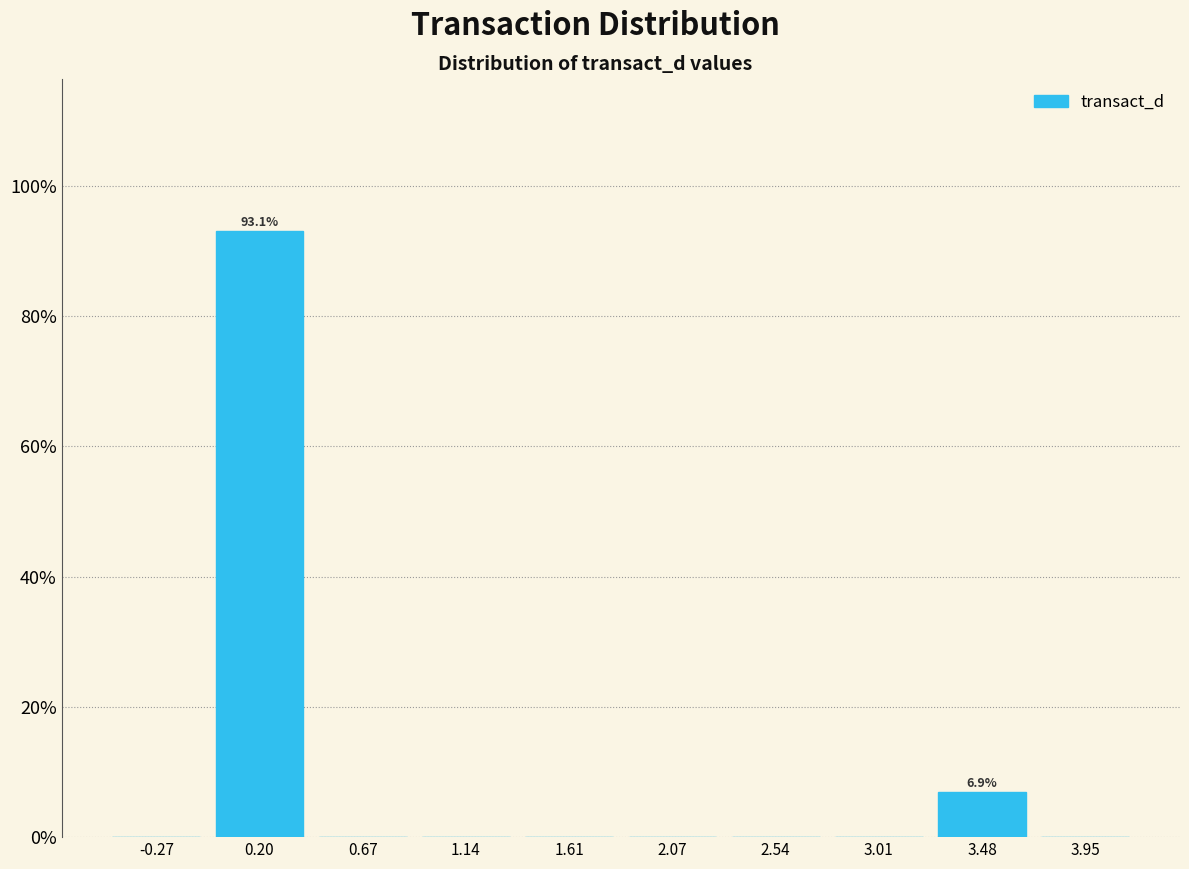

Which range on the x-axis has the tallest bar?

-0.05 to 0.45